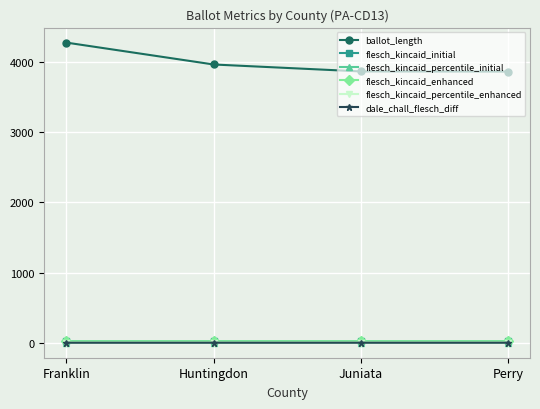

Does the chart have visible grid lines?

Yes